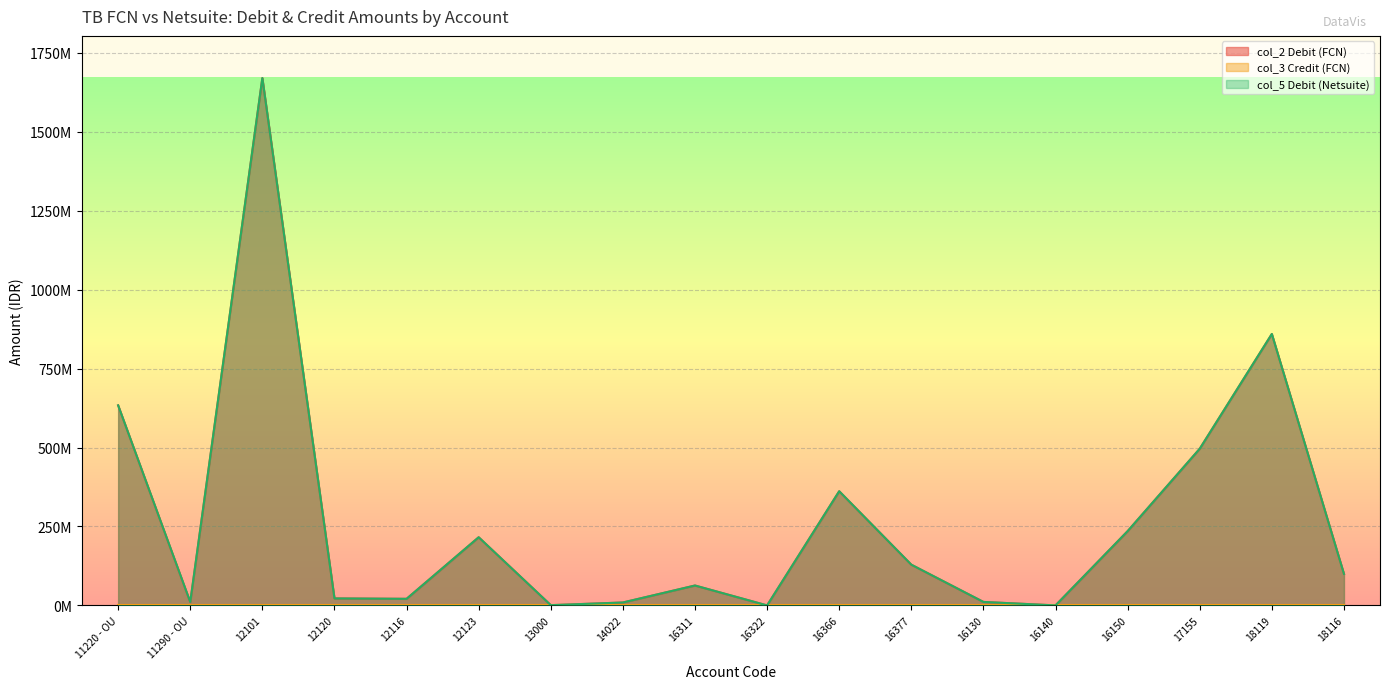

Where do col_2 Debit (FCN) and col_5 Debit (Netsuite) first cross each other?

11220 - OU and 11290 - OU